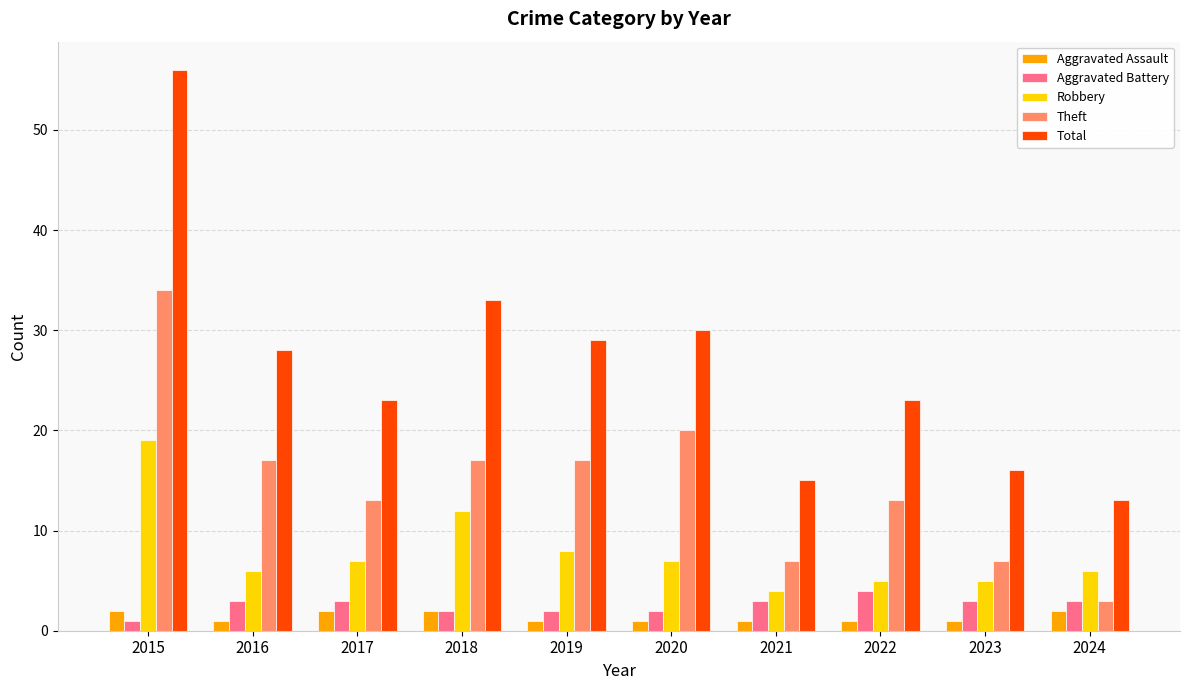

How many bars are there in each group?

5